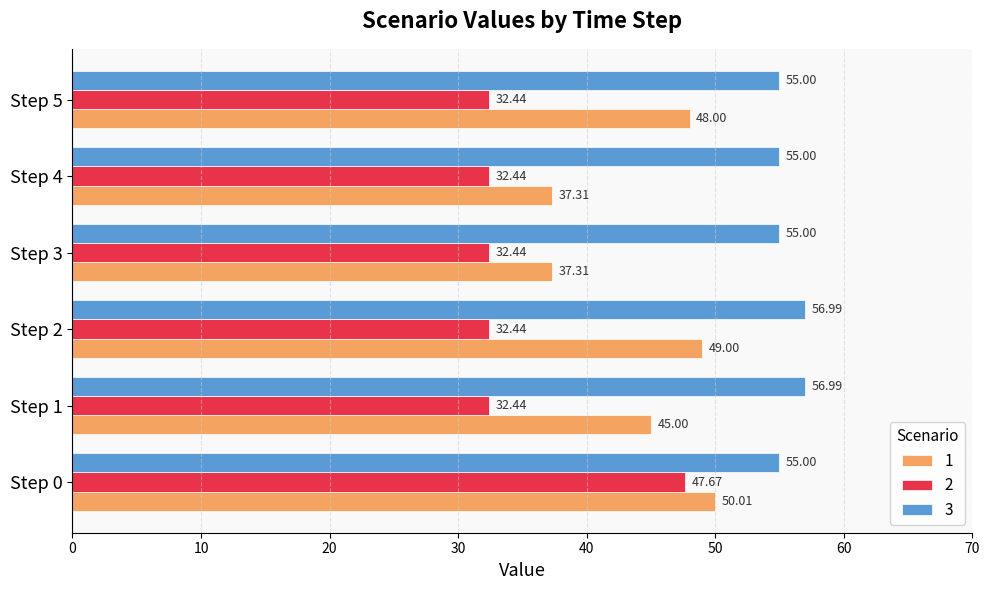

What is the sum of all 3 values?

334.0